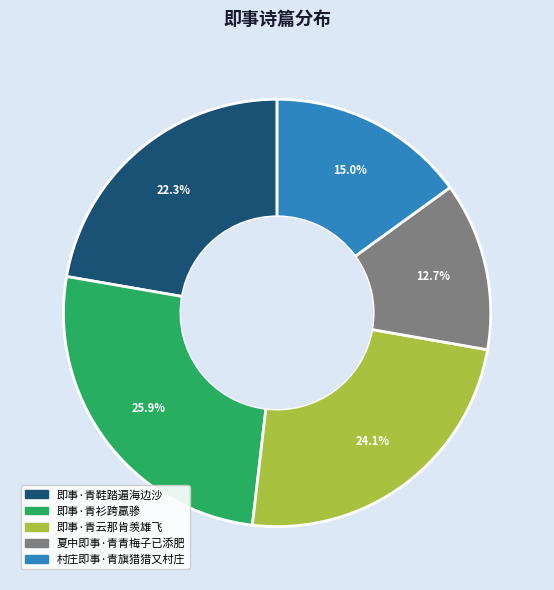

Count the number of slices in the pie.

5